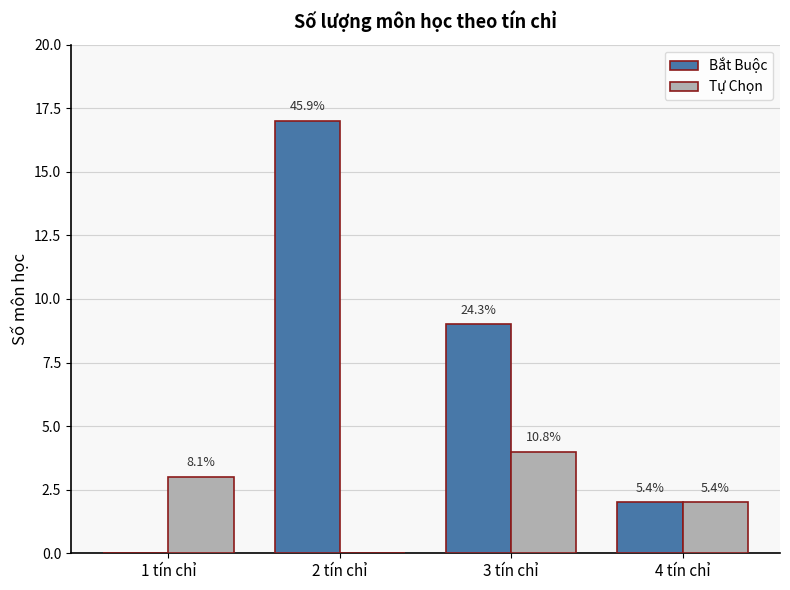

Which series has the largest total across all categories?

Bắt Buộc